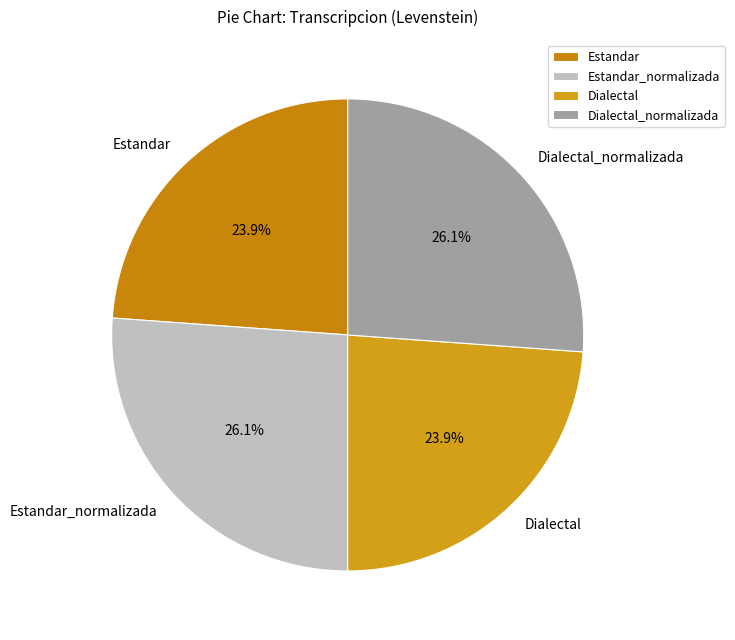

The Estandar_normalizada slice represents 26% of the pie. True or false?

True